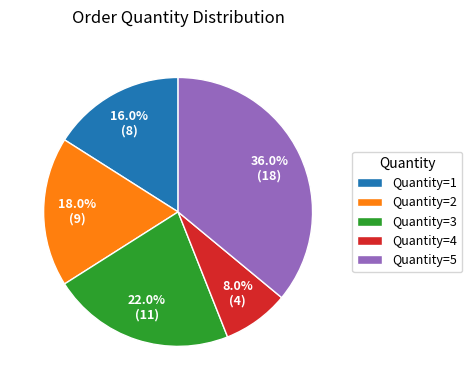

To the nearest percent, what is the average slice percentage?

20%